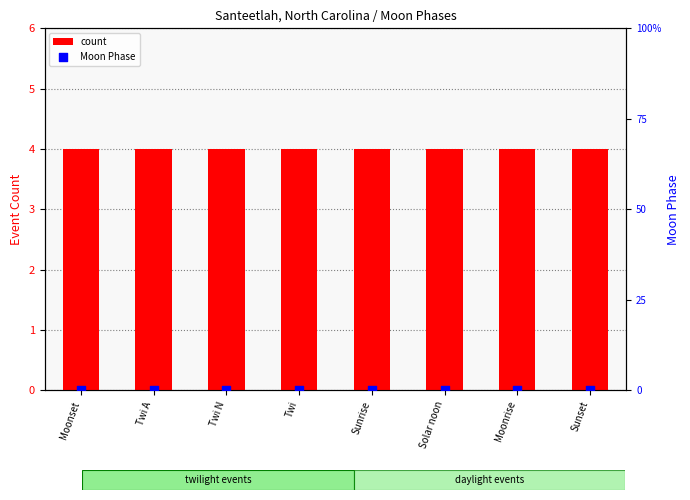

Which series has the largest total across all categories?

count